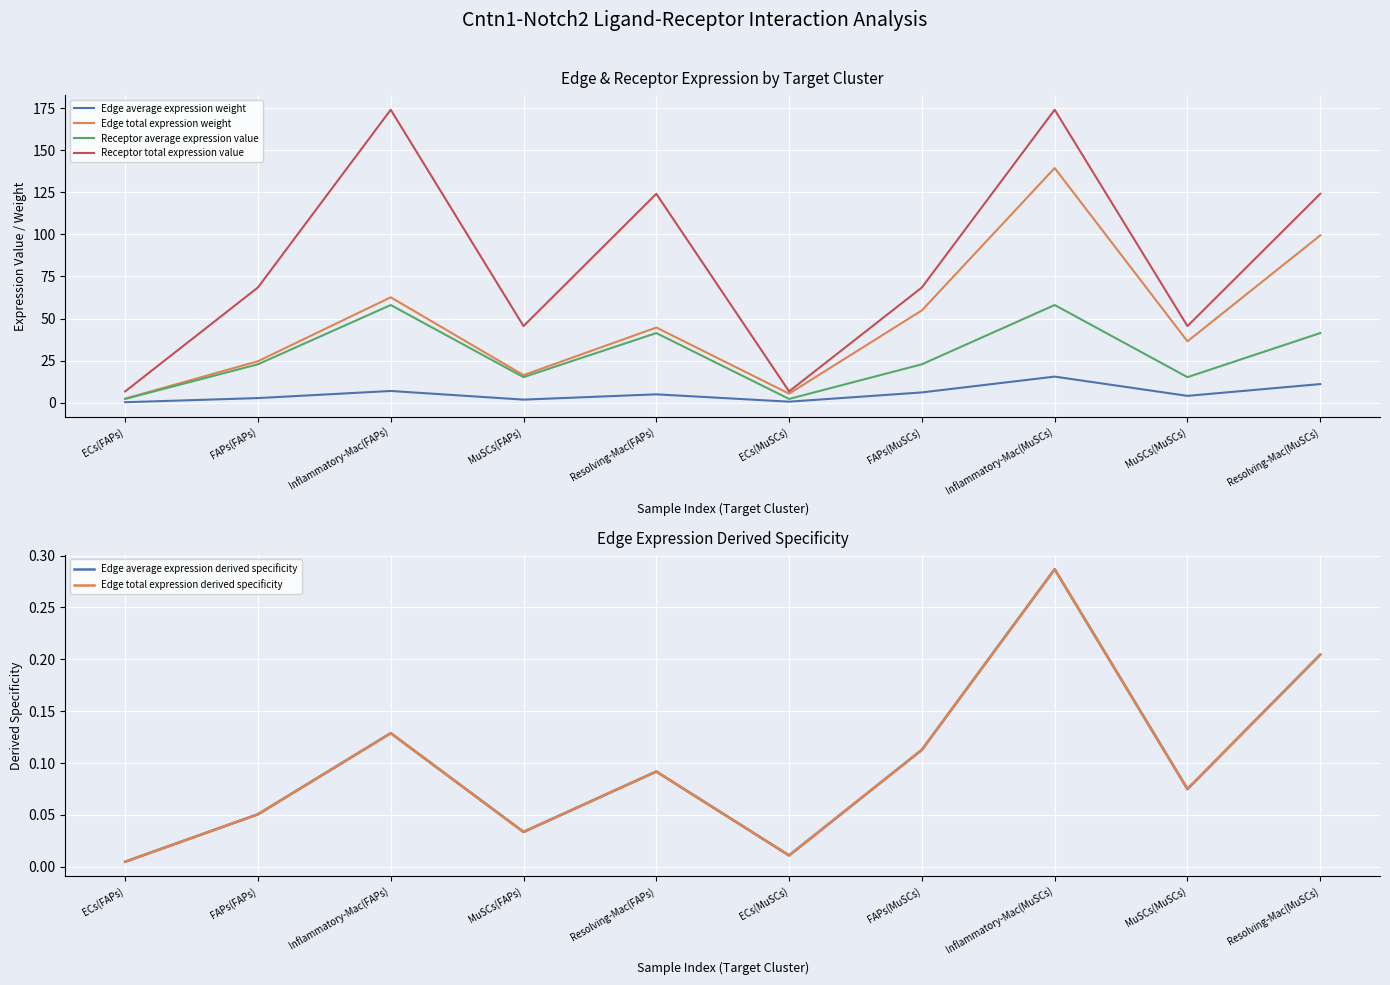

What is the highest value of the Edge average expression weight series?

15.5